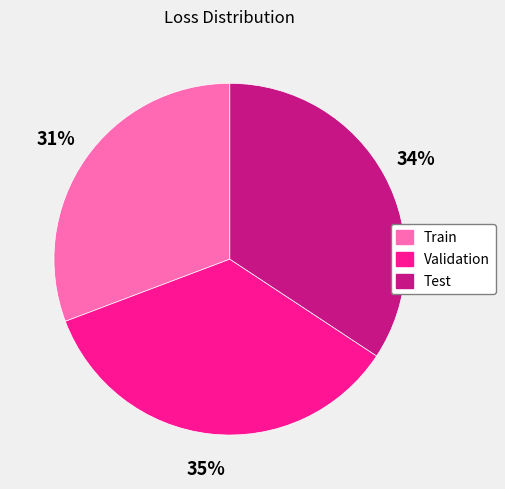

To the nearest percent, what is the difference between the largest and smallest slice percentages?

4%